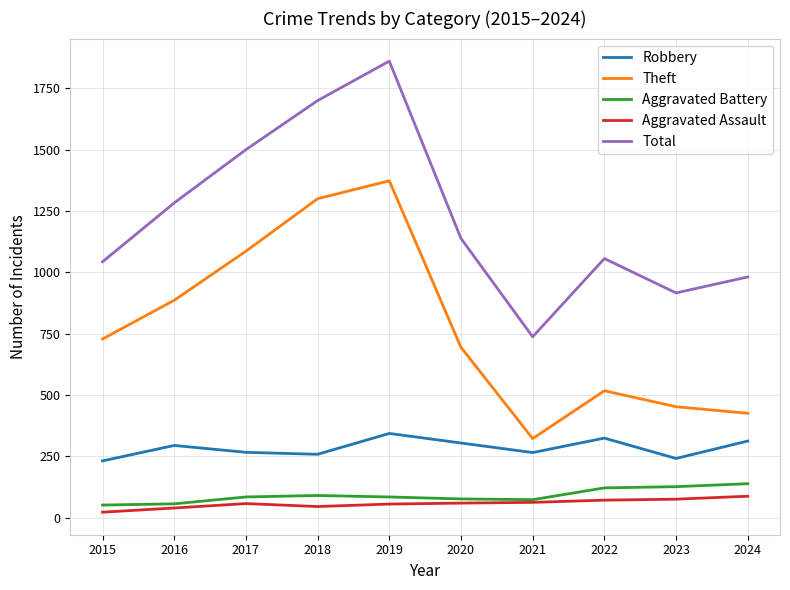

Between 2018 and 2020, which series saw the biggest shift?

Theft